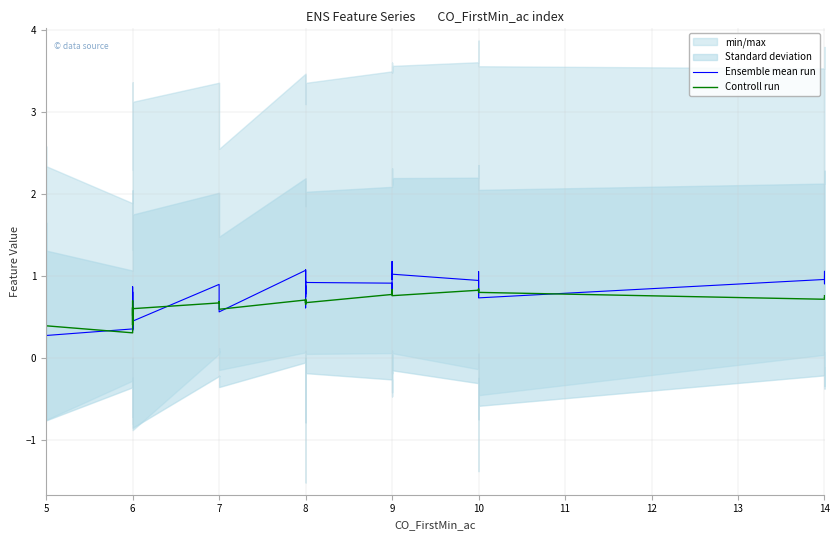

Where do Controll run and Ensemble mean run first cross each other?

5 and 6